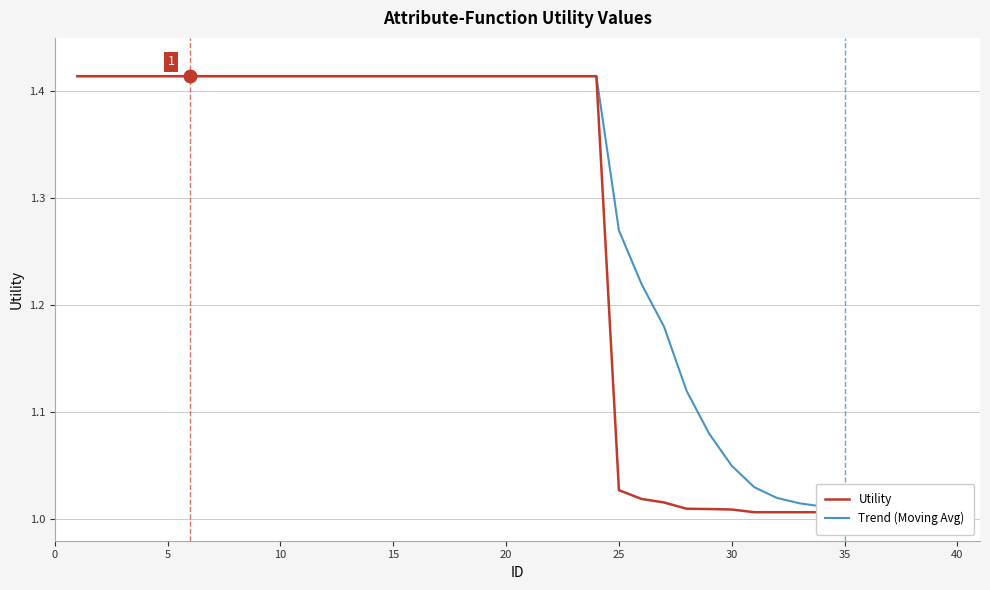

The value of Utility at 25 is 0.9. True or false?

False